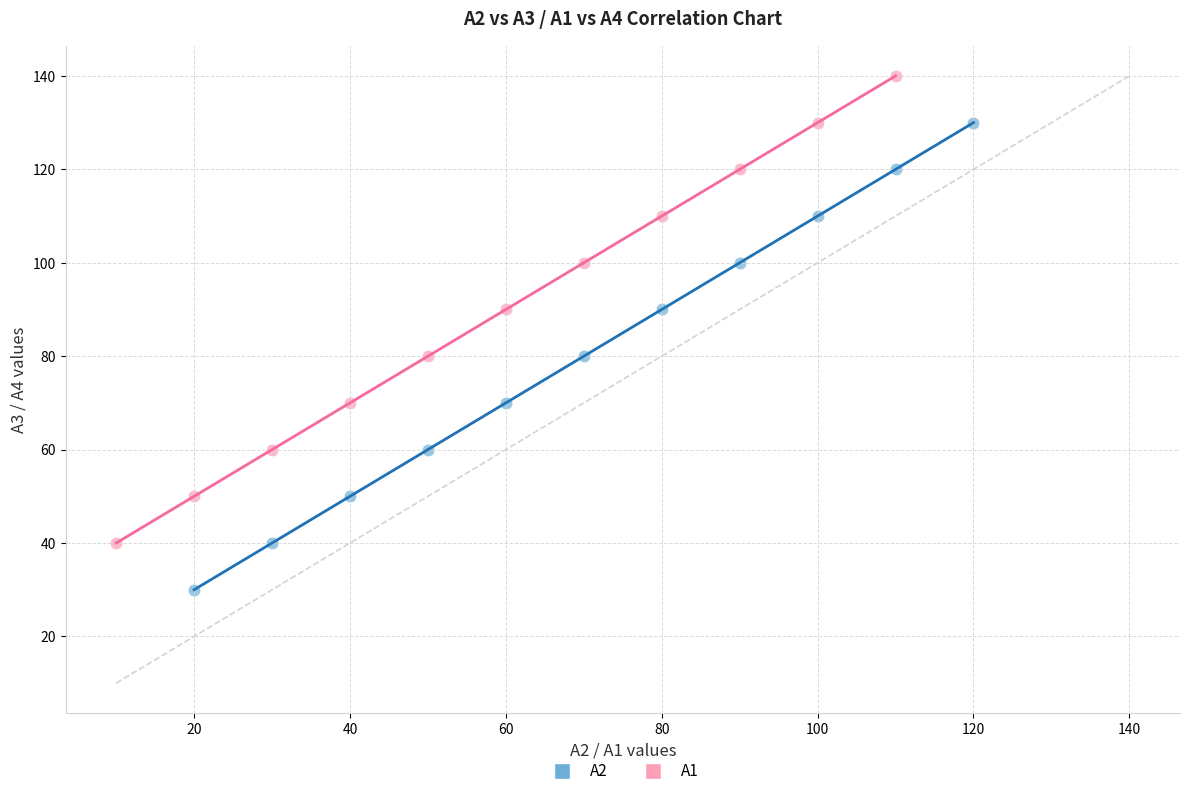

Which series contains the highest Y value?

A1